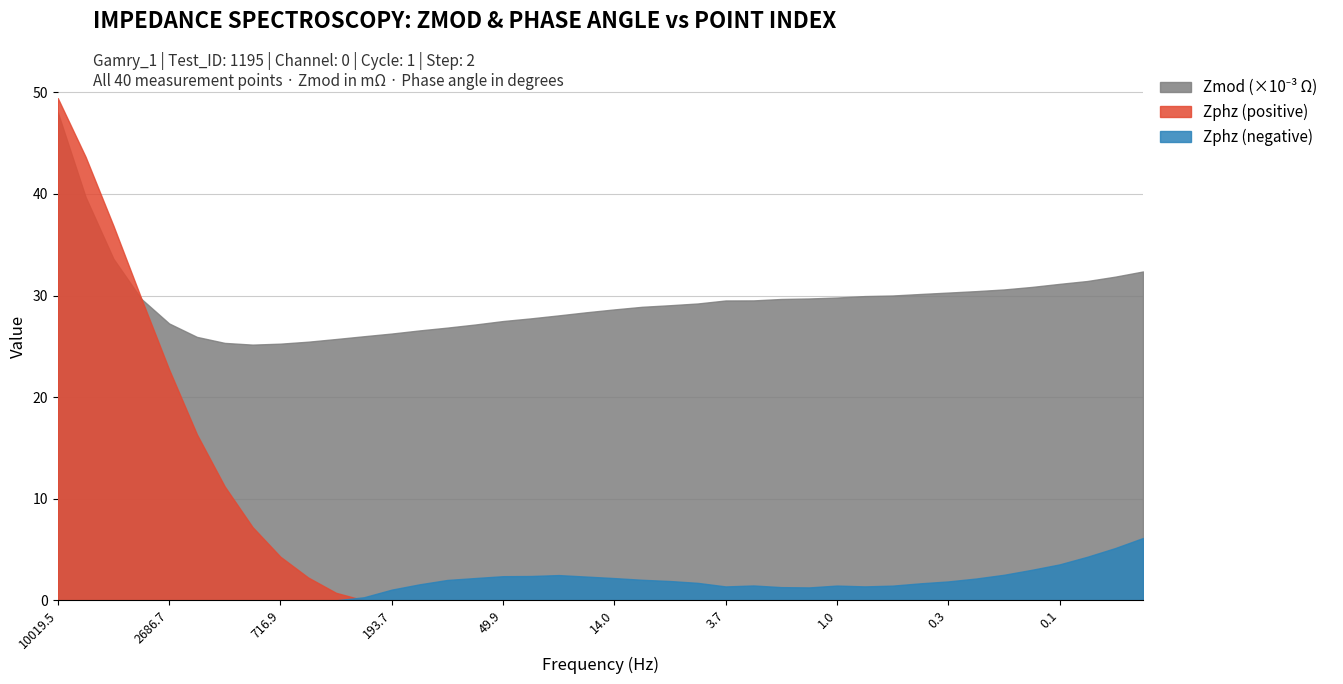

What is the total value across all series at 1.0?

31.3